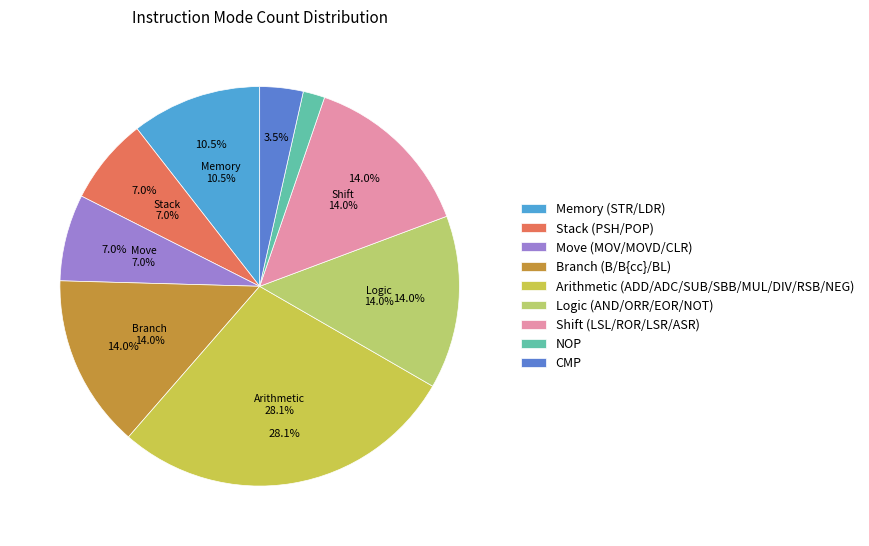

Is AND the majority of the pie?

No